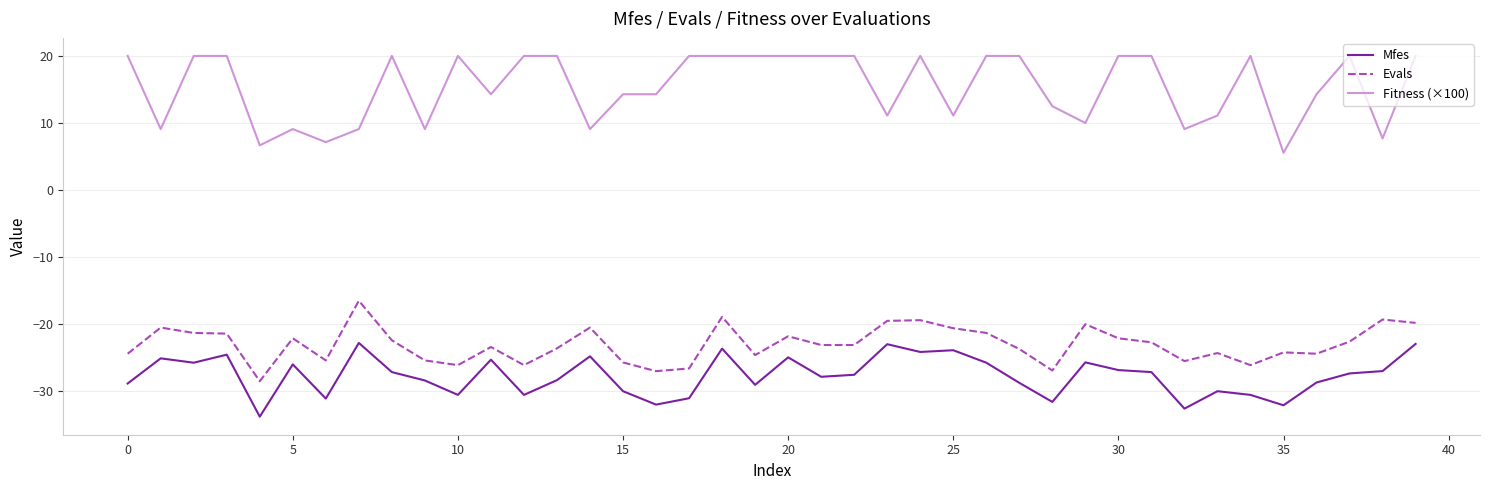

What is the maximum value shown in the chart?

20.0